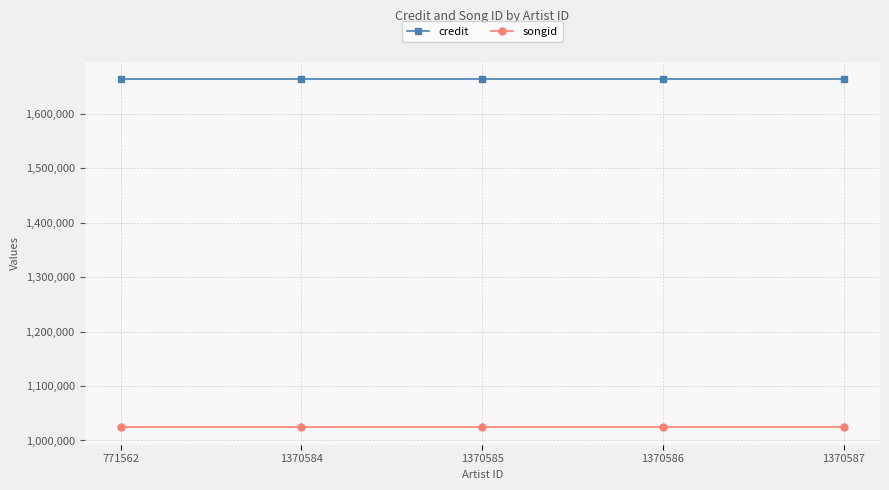

Is this an area chart (filled region under the line)?

No